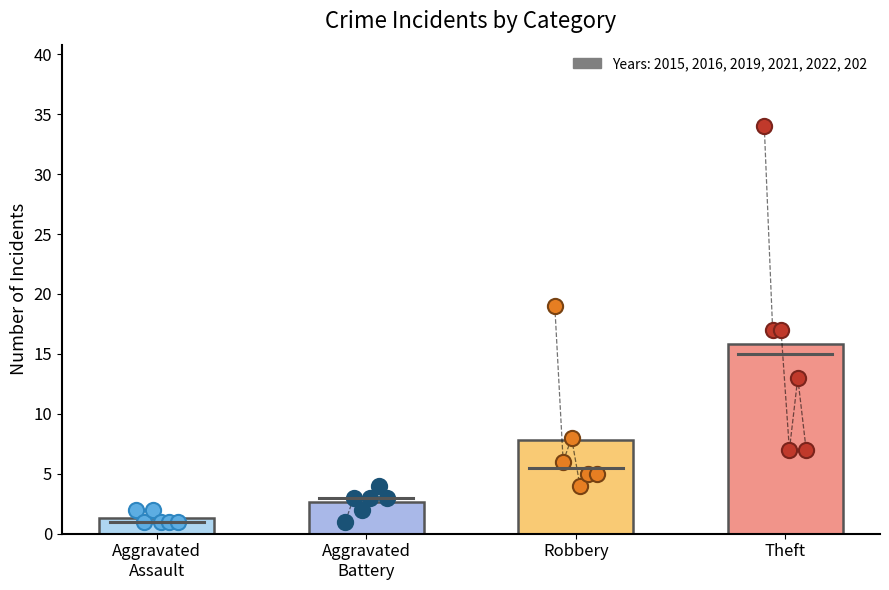

Which series reaches the minimum Y coordinate?

Aggravated Battery